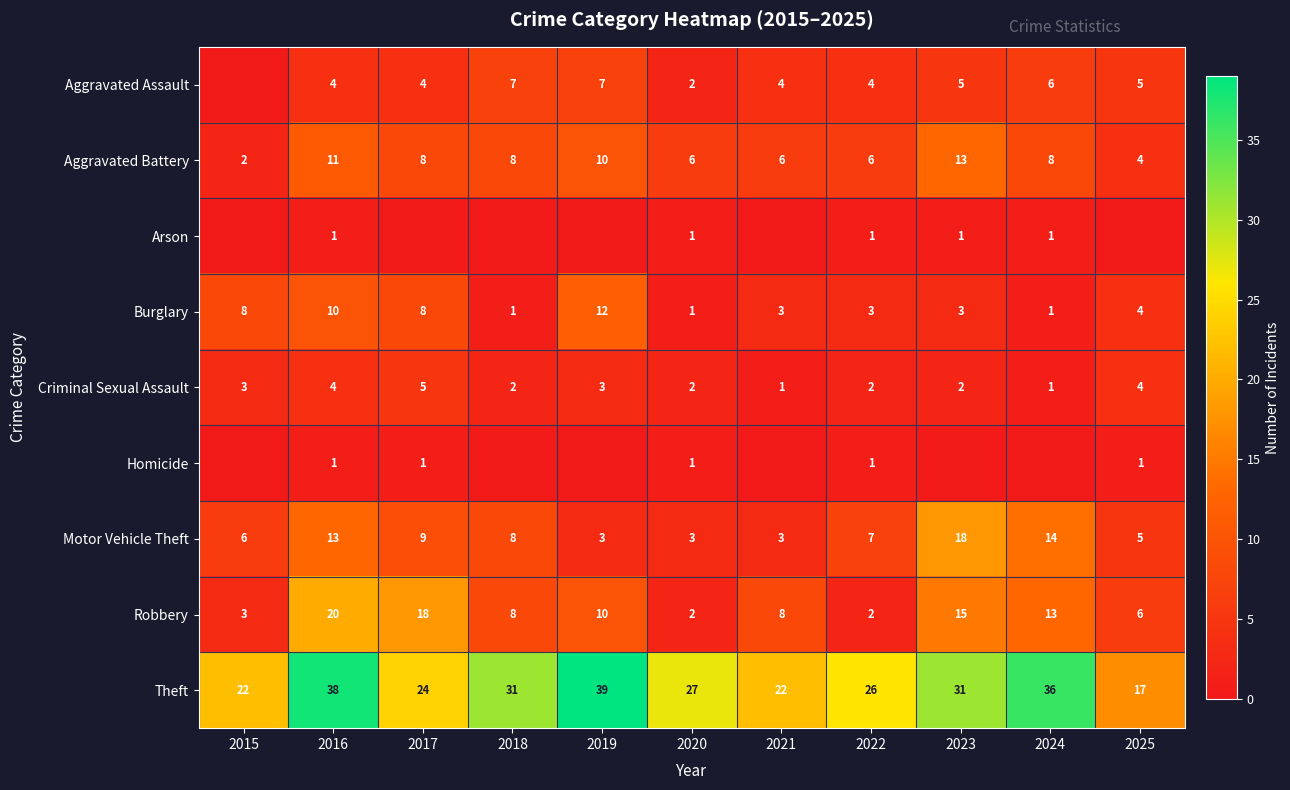

What is the difference between the highest and lowest values at 2016?

37